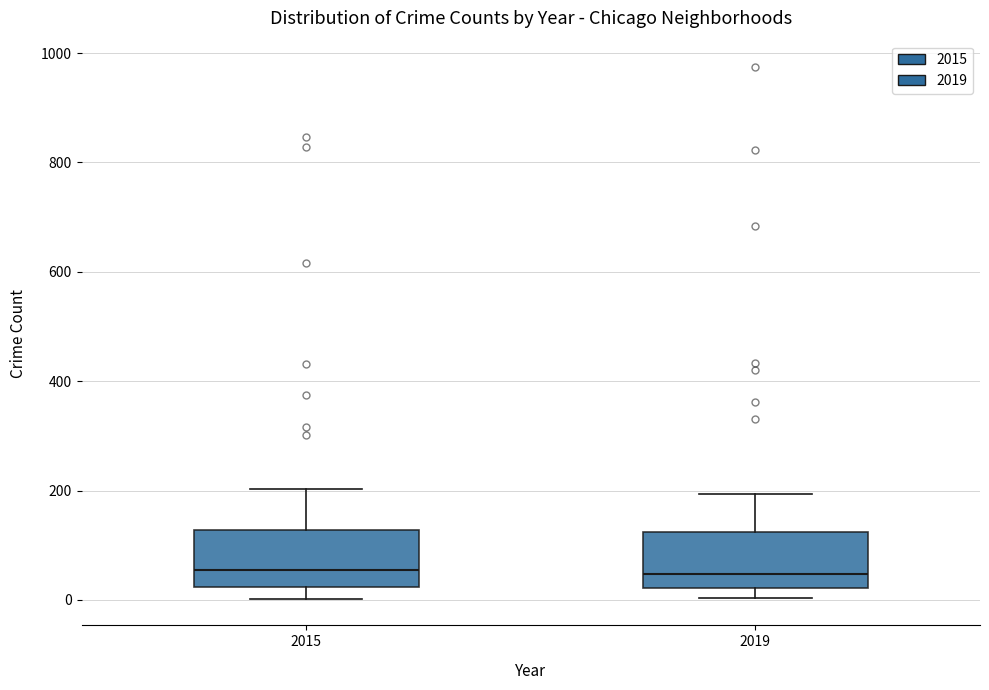

Reading left to right, read every box against the y-axis: the position of its median line, the range the box covers, and the ends of its whiskers. The values are not printed on the chart, so give them approximately, as read against the axis.

2015: median 60, box 20 to 120, whiskers 0 to 200
2019: median 40, box 20 to 120, whiskers 0 to 200